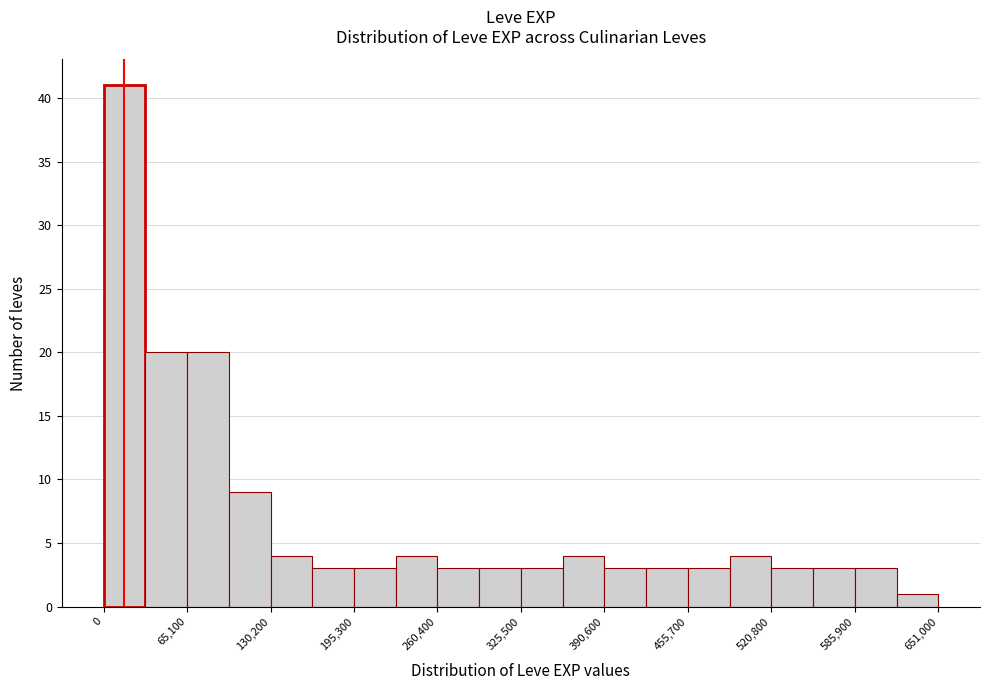

Around what value on the x-axis is the tallest bar? Give the approximate position of its centre, as read against the axis.

20000